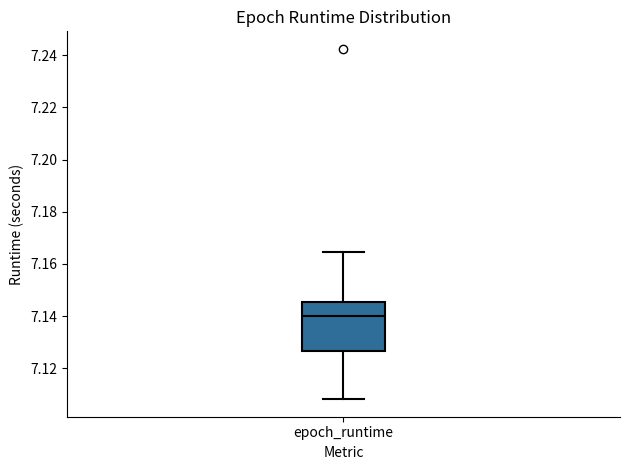

Where is the upper edge of the box for epoch_runtime on the y-axis? The values are not printed on the chart, so give them approximately, as read against the axis.

7.146